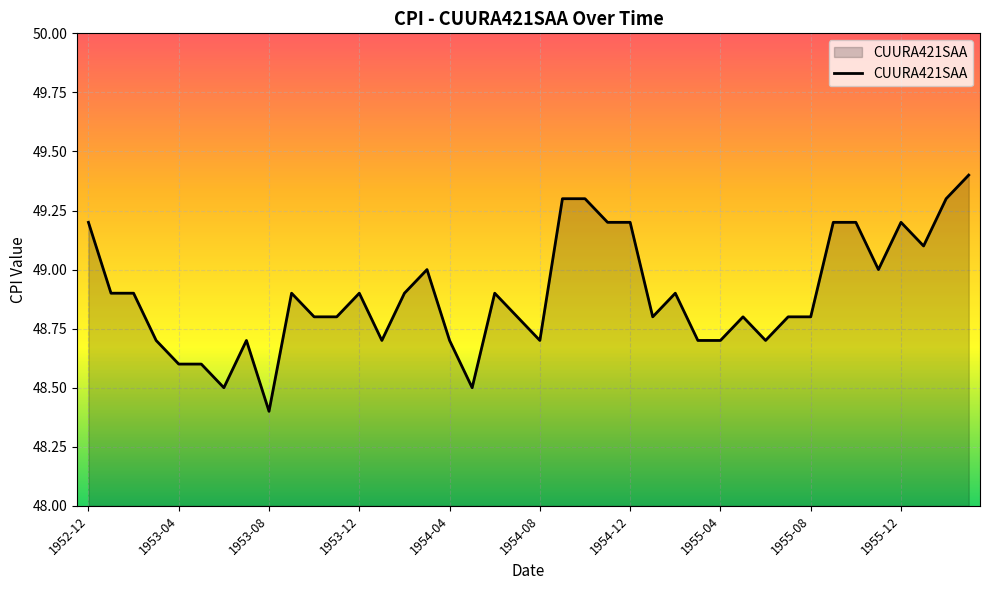

What is the greatest value displayed?

49.4